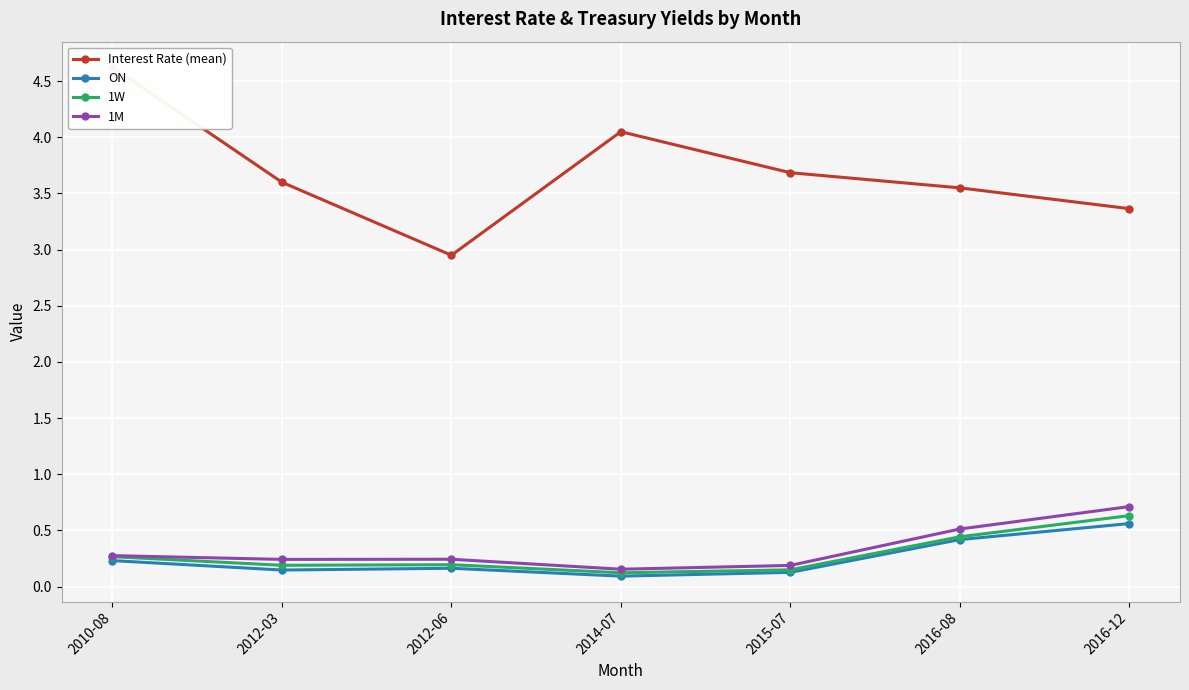

What is the smallest value displayed?

0.1